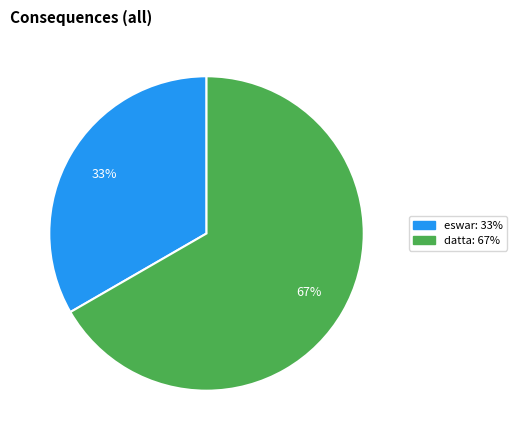

Is it true that eswar is 33% of the pie?

True